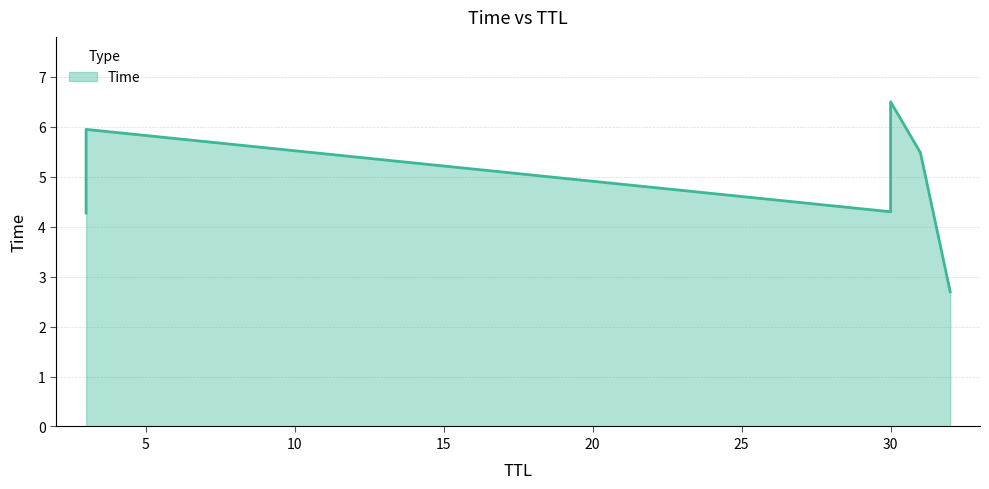

What is the sum of all values?

29.2